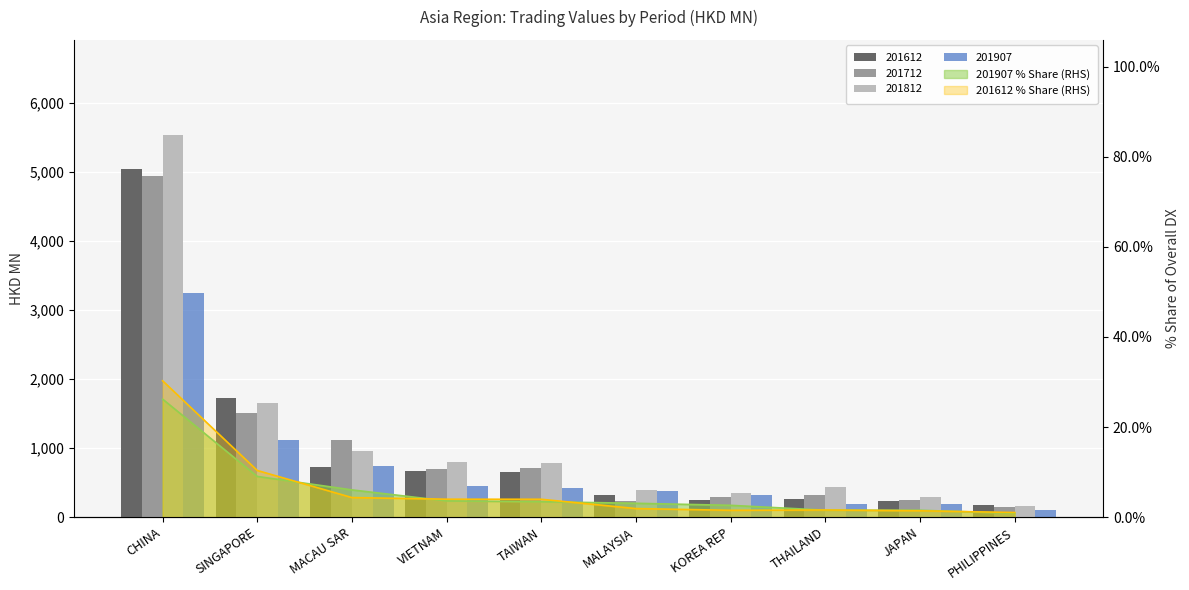

True or false: 201907 has a value of 731.2 at VIETNAM.

False